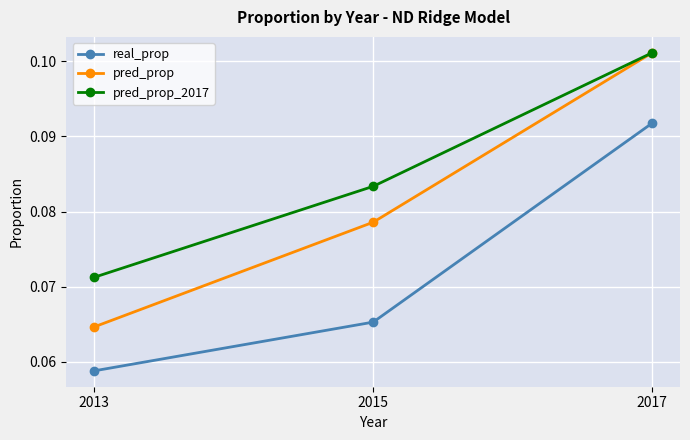

At which category does the chart reach its minimum across all series?

2013